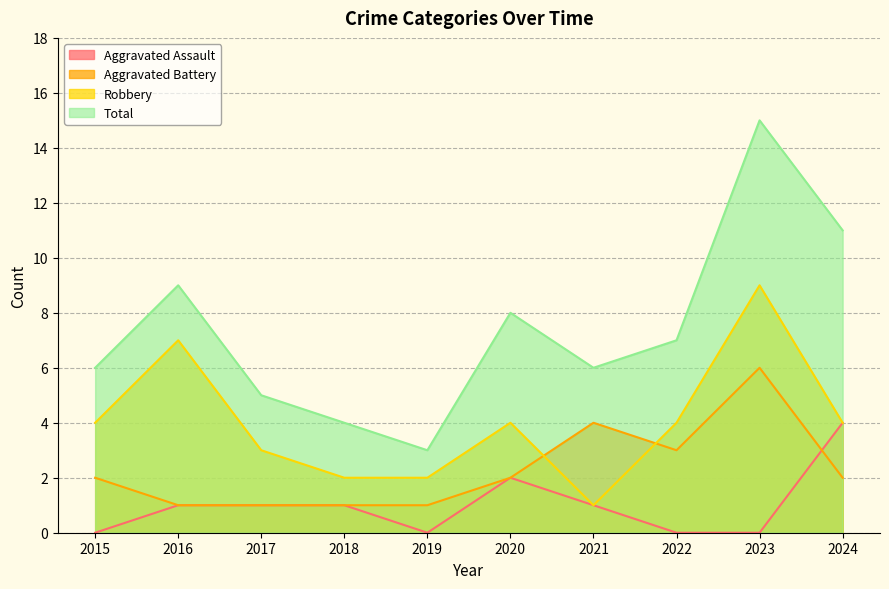

At which category is the sum across all series the highest?

2023